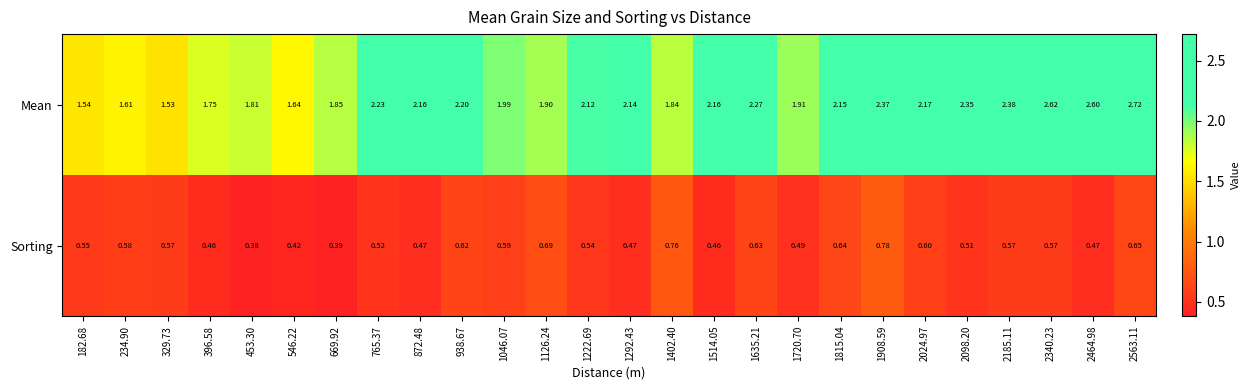

Which series has the widest spread of values?

Mean